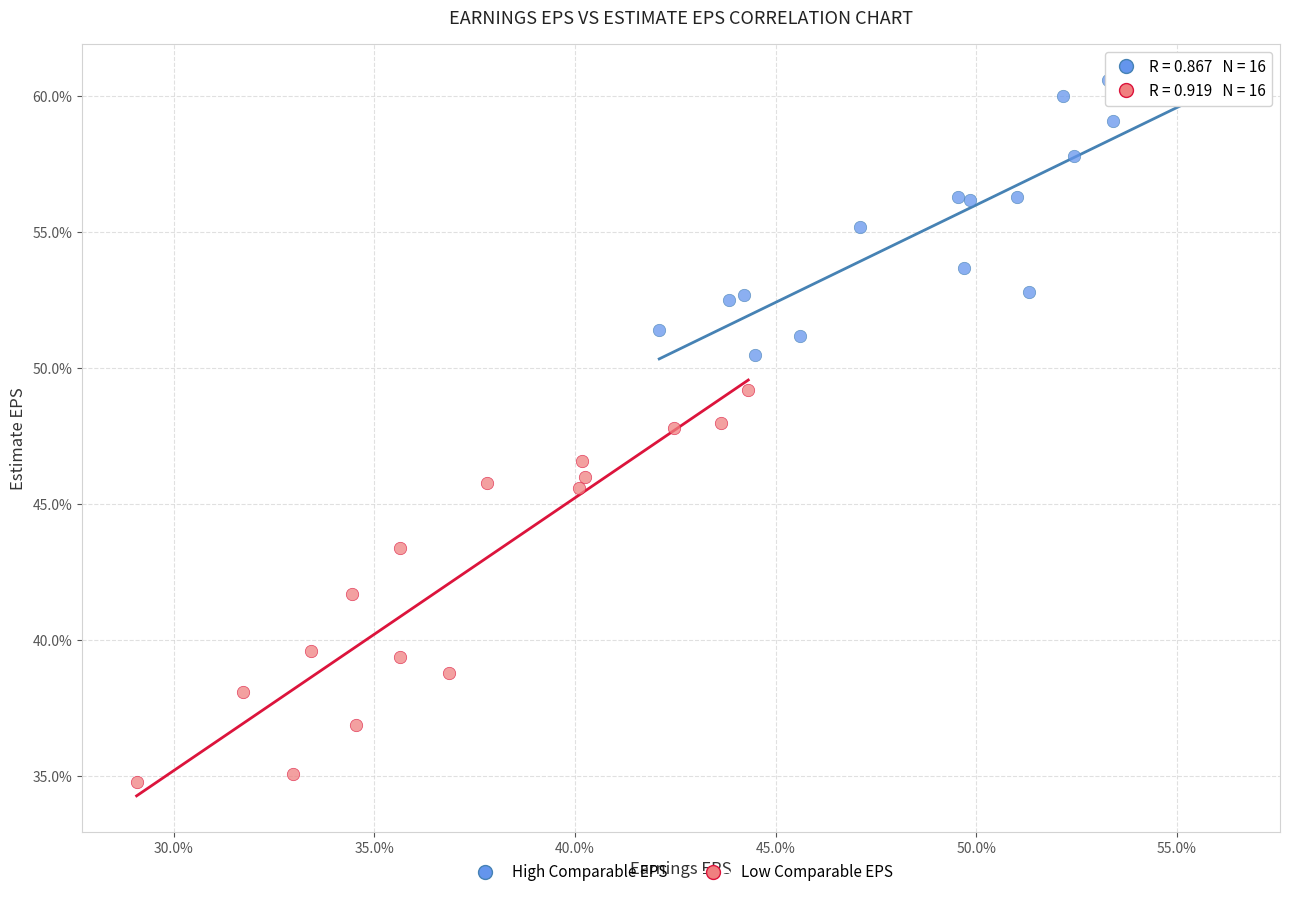

What are all the series names shown in the legend?

High Comparable EPS, Low Comparable EPS